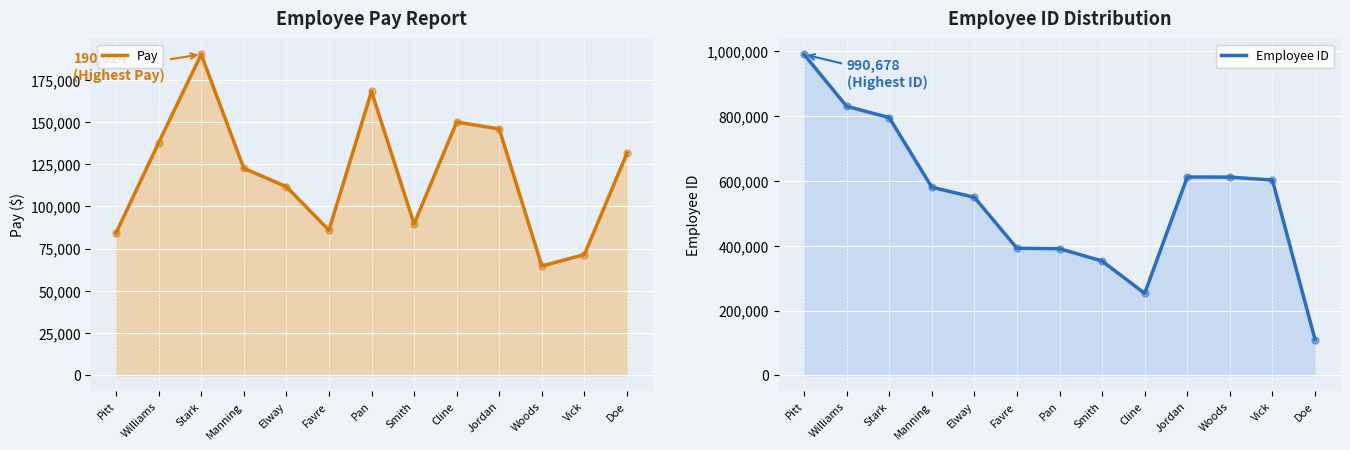

What is the total value across all series at Favre?

478059